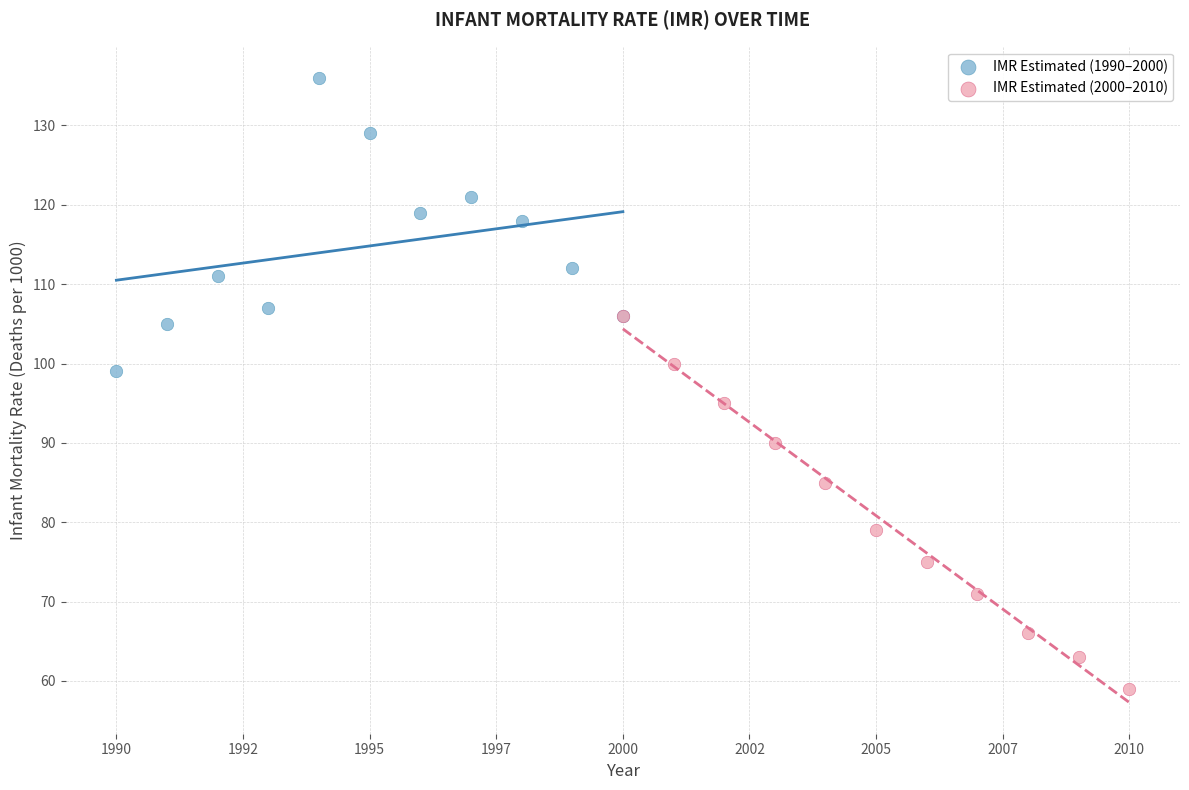

Which series reaches the maximum Y coordinate?

IMR Estimated (1990–2000)